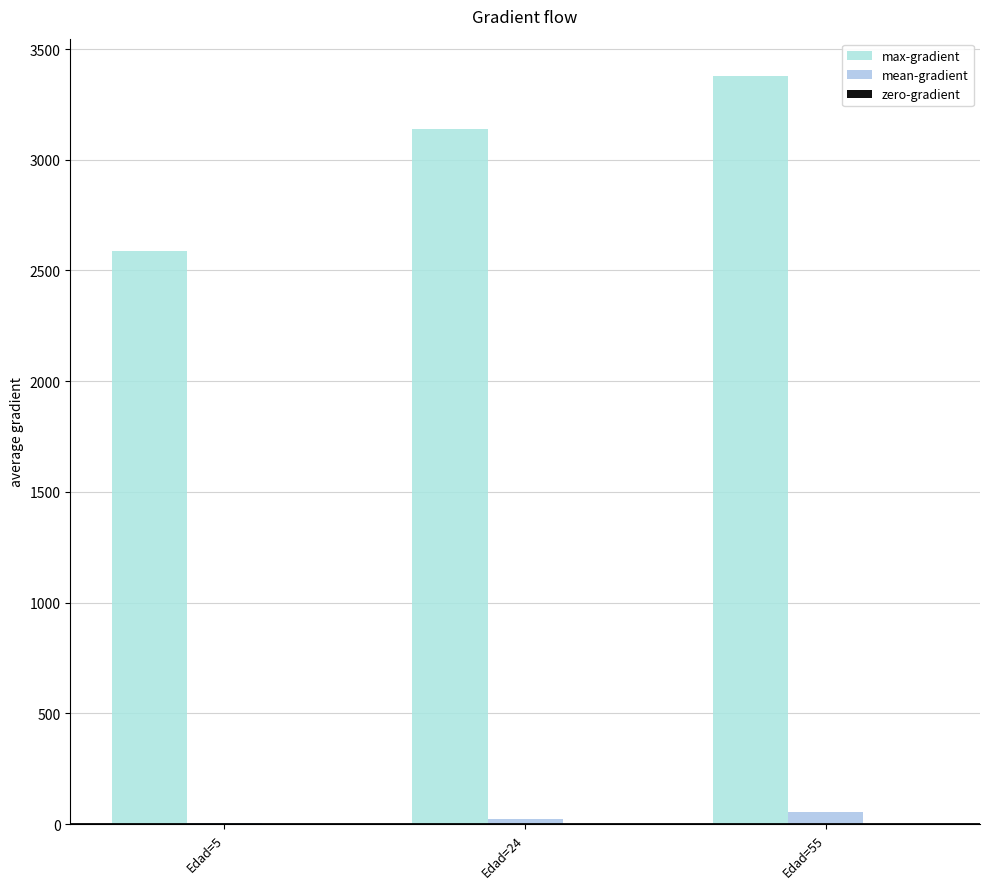

Which series has the largest total across all categories?

max-gradient